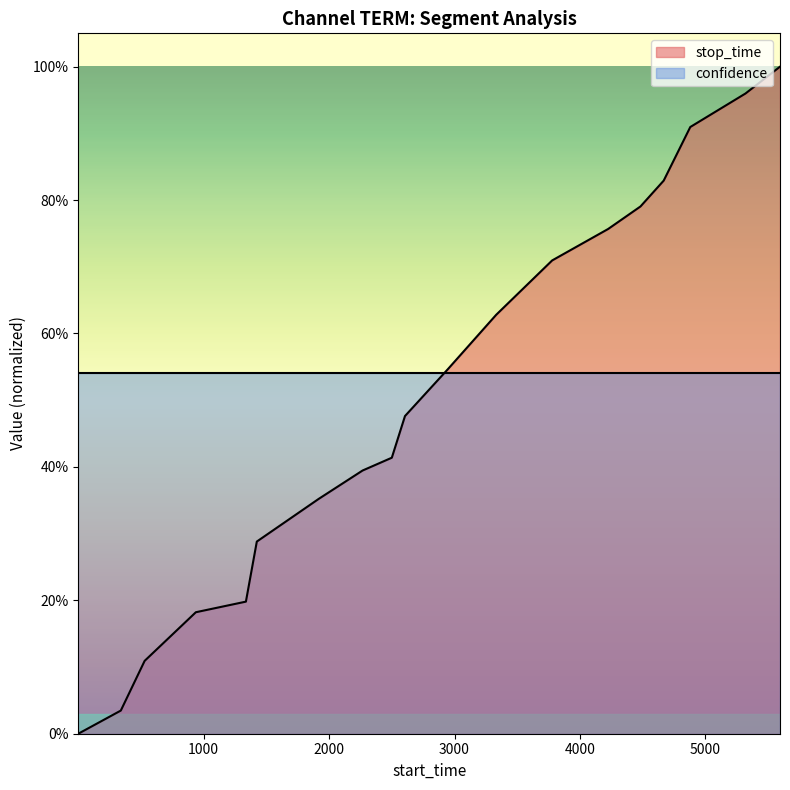

What is the difference between the maximum and minimum values?

1.0